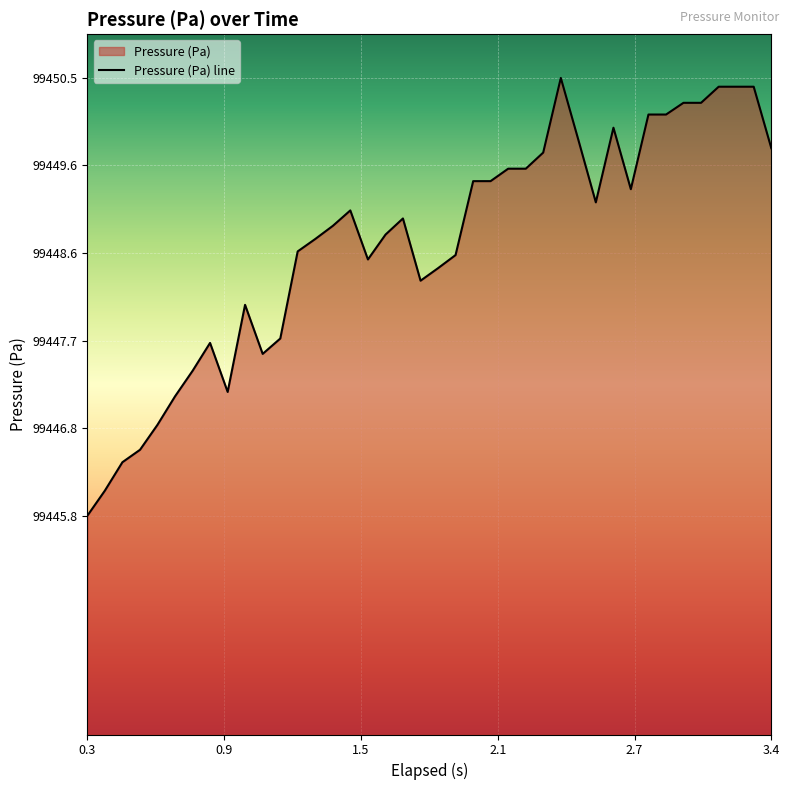

What is the smallest value displayed?

99445.8